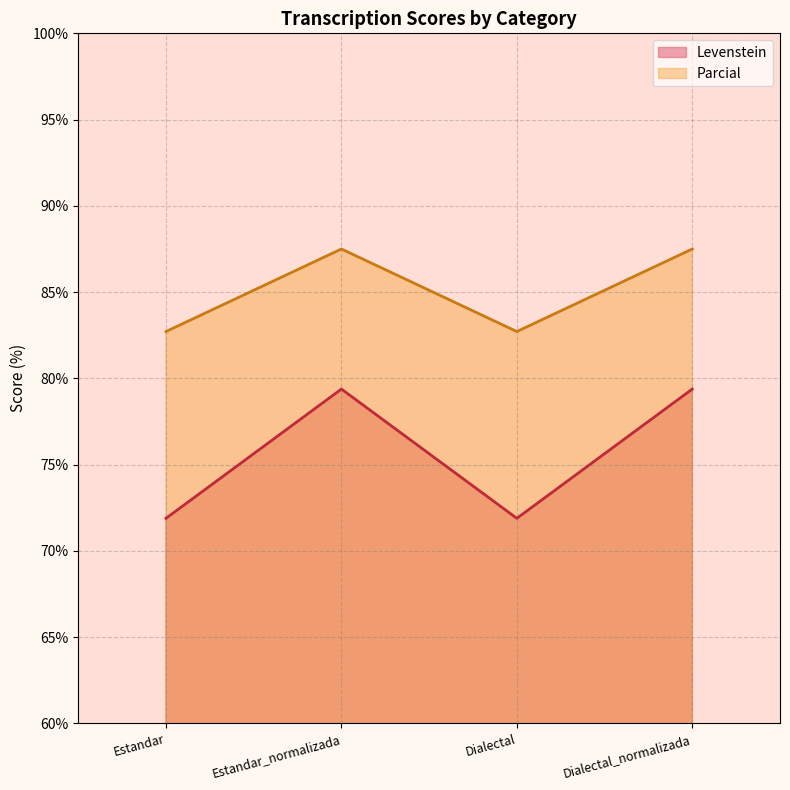

Reading right to left, what are all the values shown in this chart?

Levenstein: Dialectal_normalizada=79.4	Dialectal=71.9	Estandar_normalizada=79.4	Estandar=71.9
Parcial: Dialectal_normalizada=87.5	Dialectal=82.7	Estandar_normalizada=87.5	Estandar=82.7